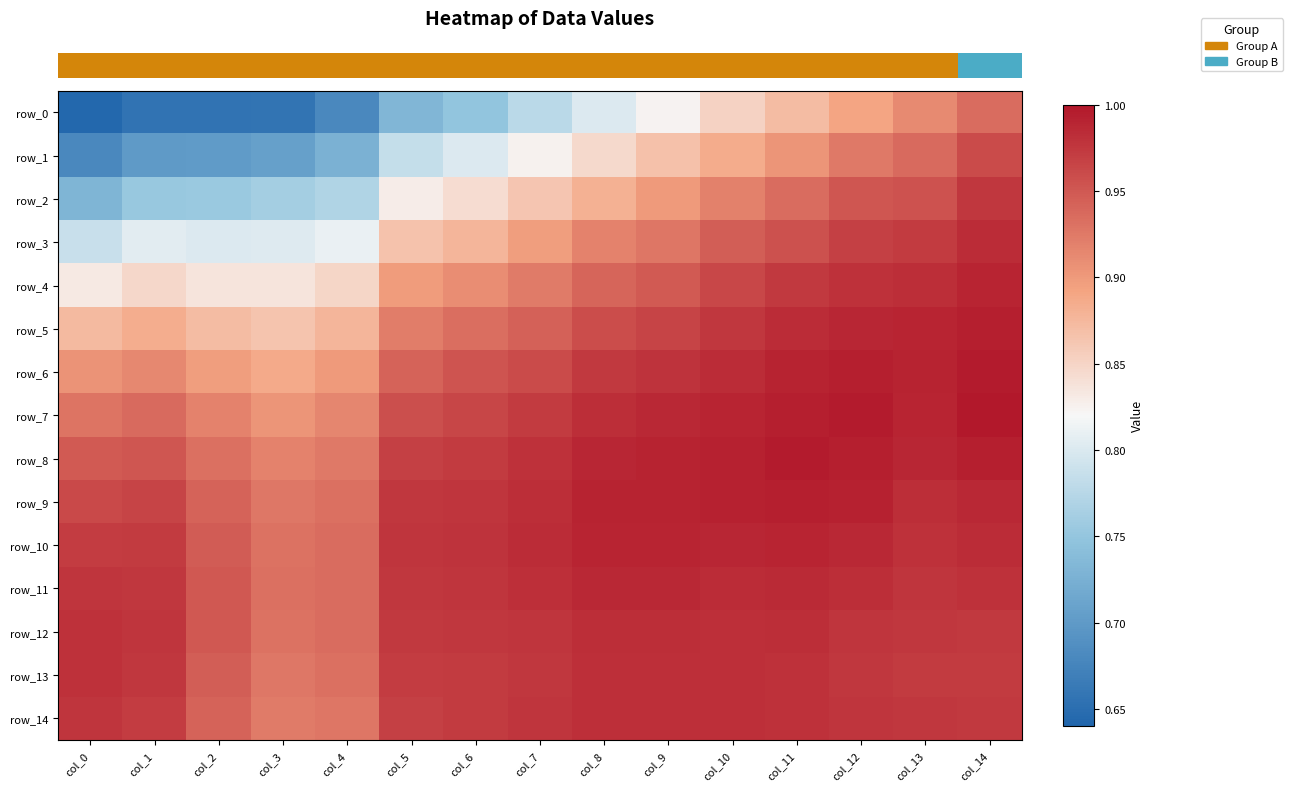

Which series changed the most between col_4 and col_9?

row_0